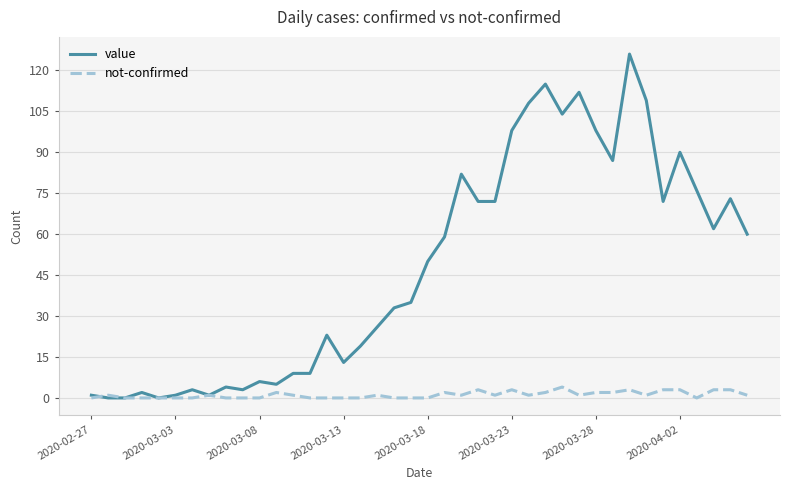

At how many categories does at least one series exceed 43?

20